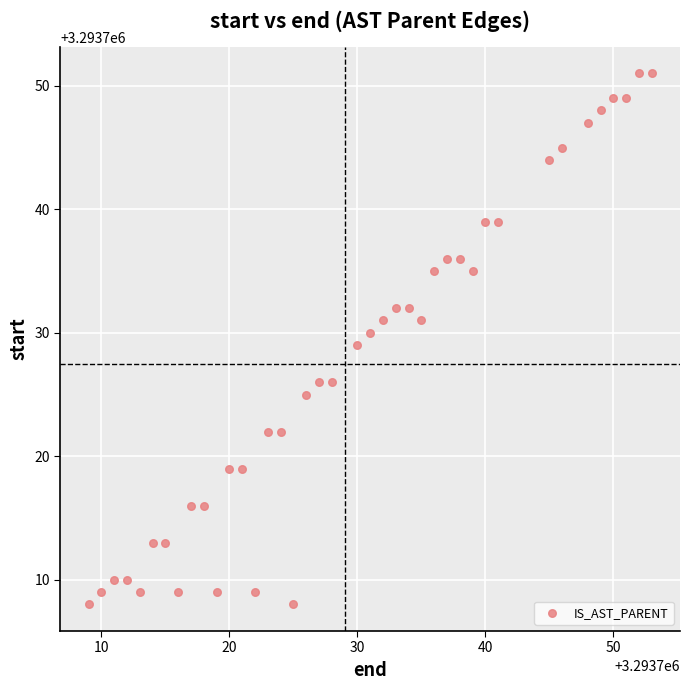

What is the range of X values (max minus min)?

44